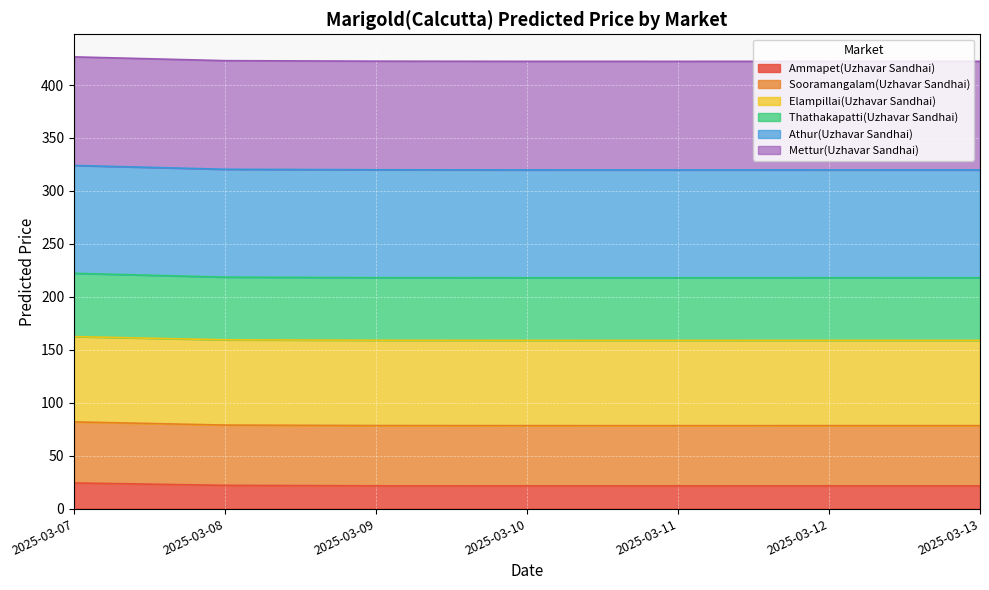

Is it true that Ammapet(Uzhavar Sandhai) equals 21.4 at 2025-03-11?

True